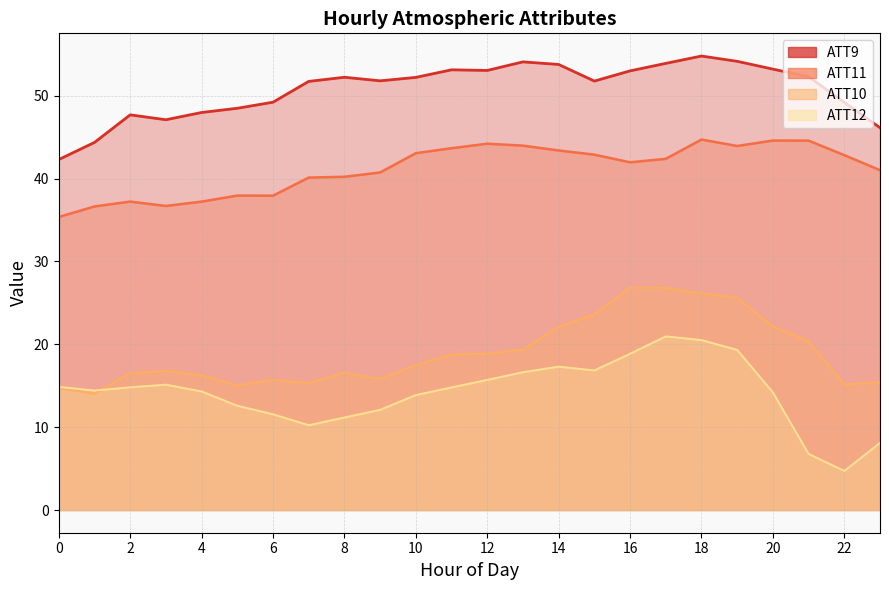

At which category is the sum across all series the highest?

18